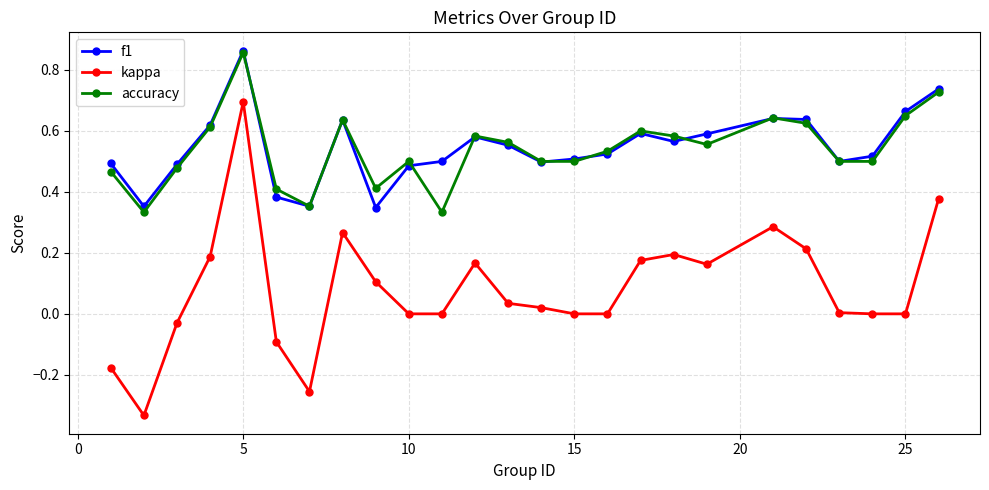

True or false: f1 and kappa cross at least once.

False